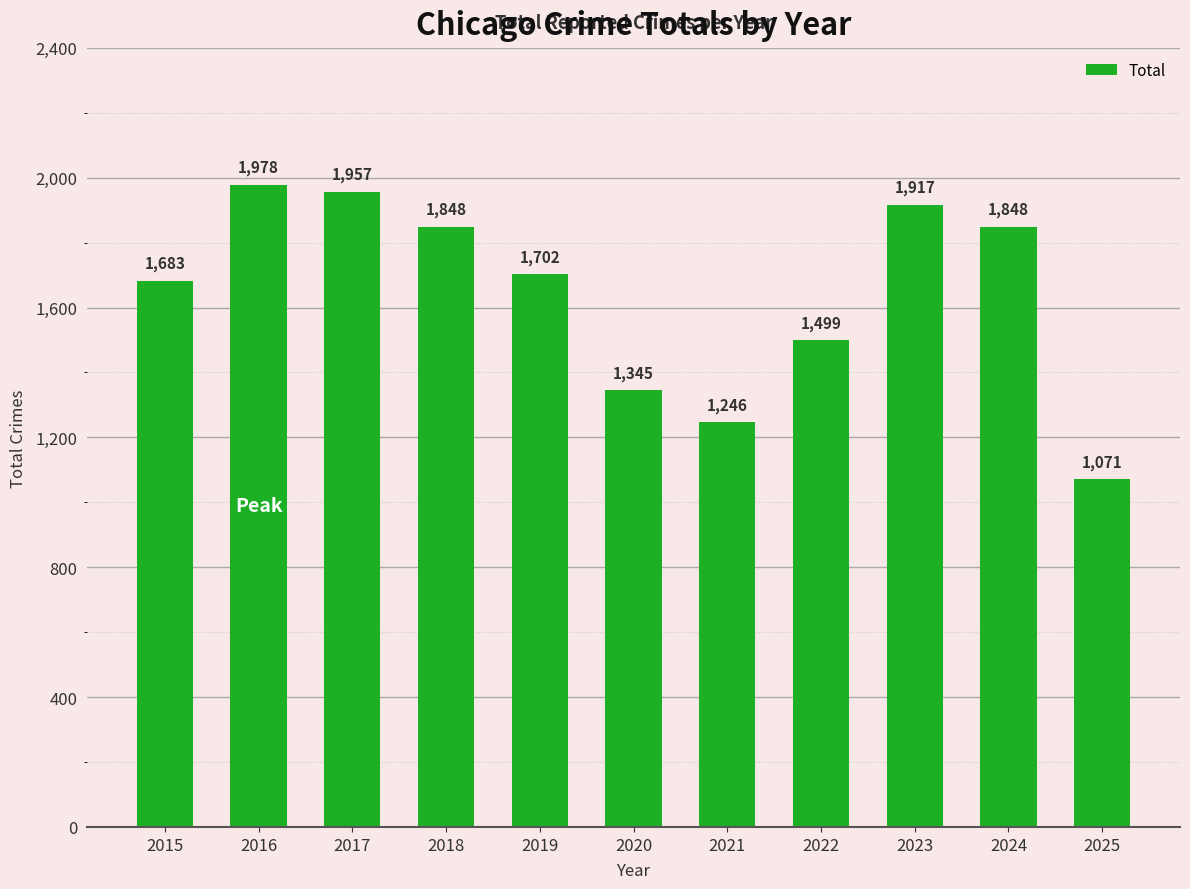

What is the difference between the maximum and minimum values?

907